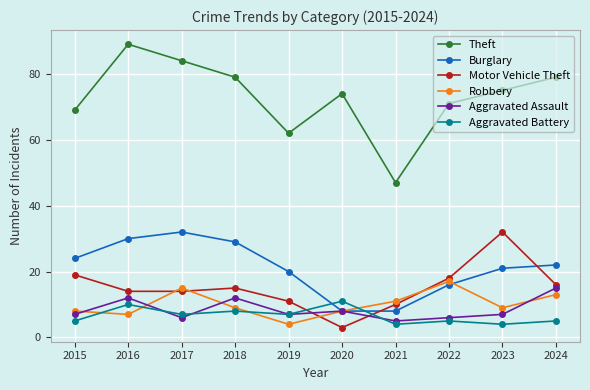

What is the difference between the second highest and minimum values in the Aggravated Battery series?

6